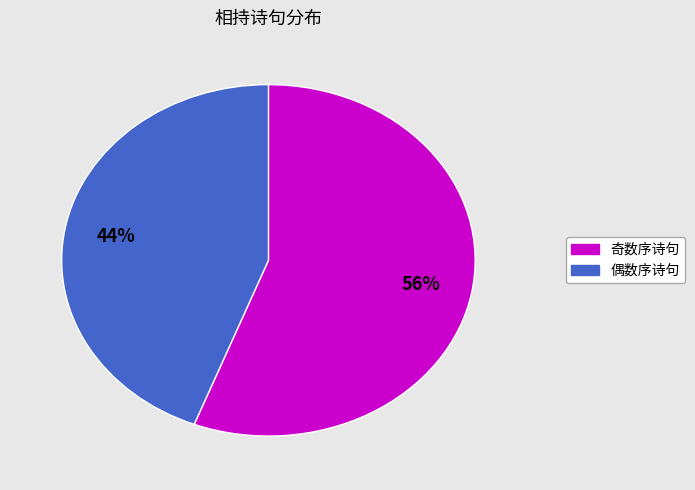

Is there any slice that represents more than half of the pie?

Yes